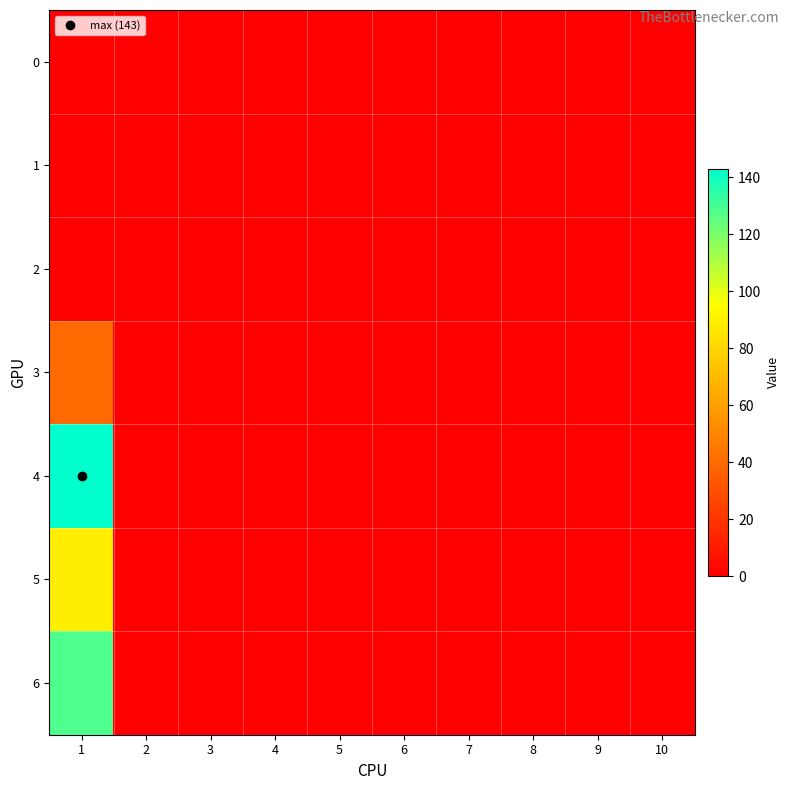

List the series in order of their peak value, lowest first.

0, 1, 2, 3, 5, 6, 4